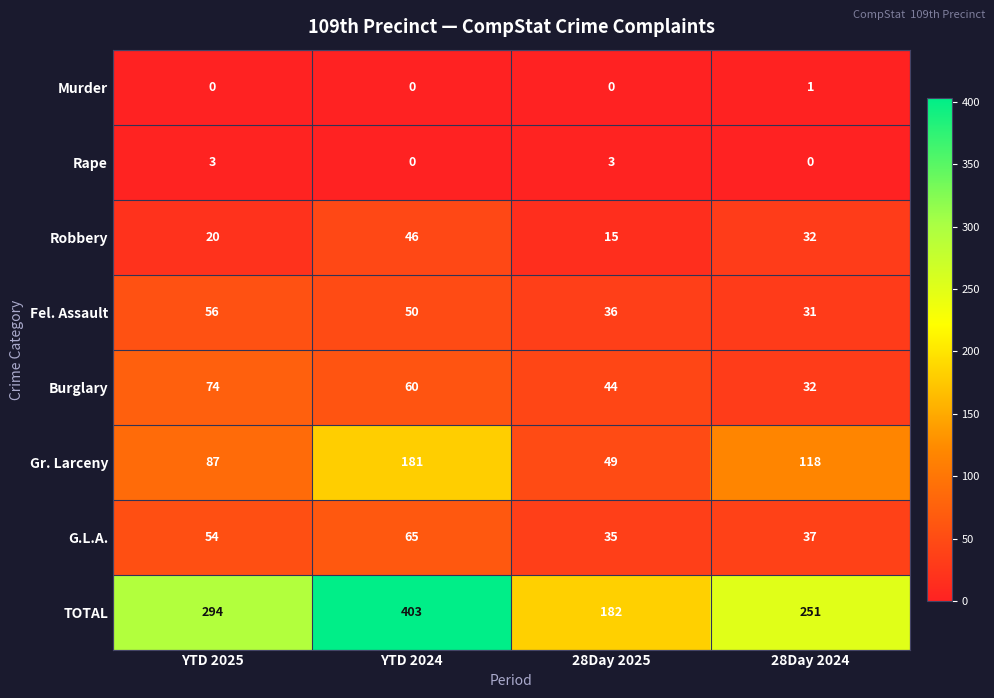

True or false: Rape has a value of 0 at YTD 2024.

True